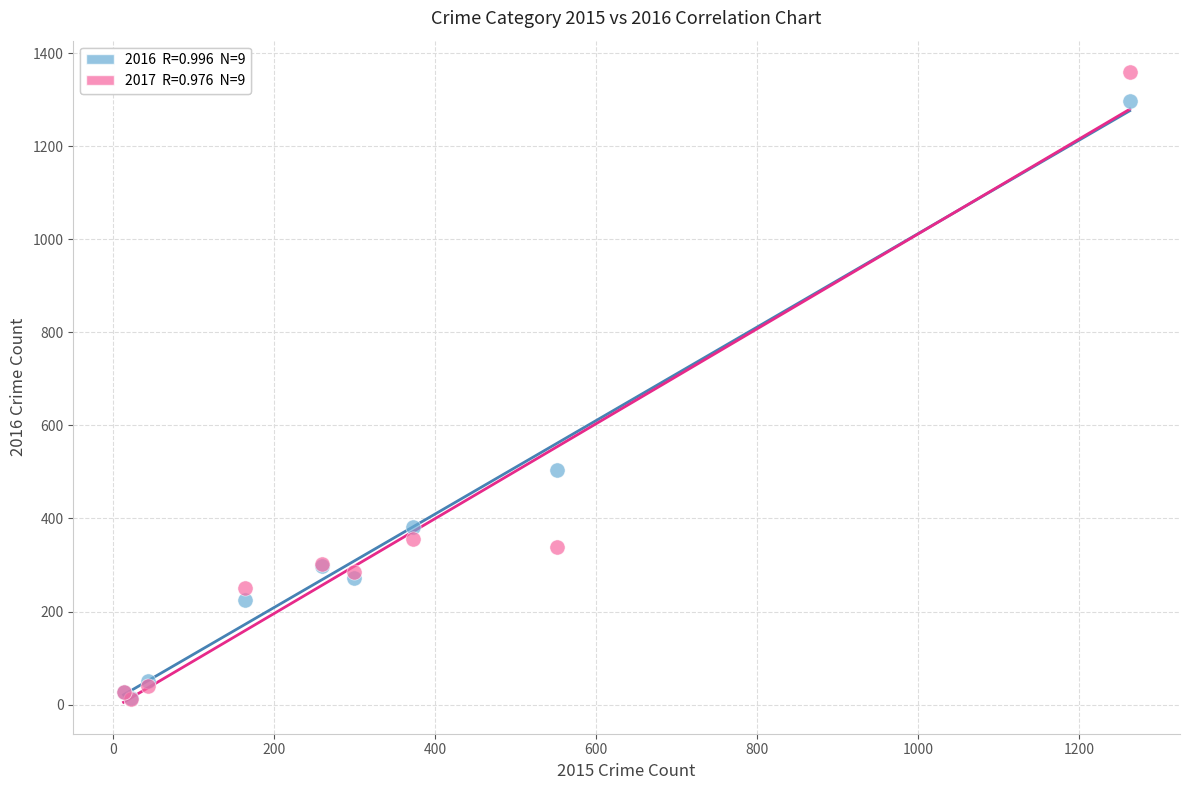

Across all series, what Y value is closest to 685?

505